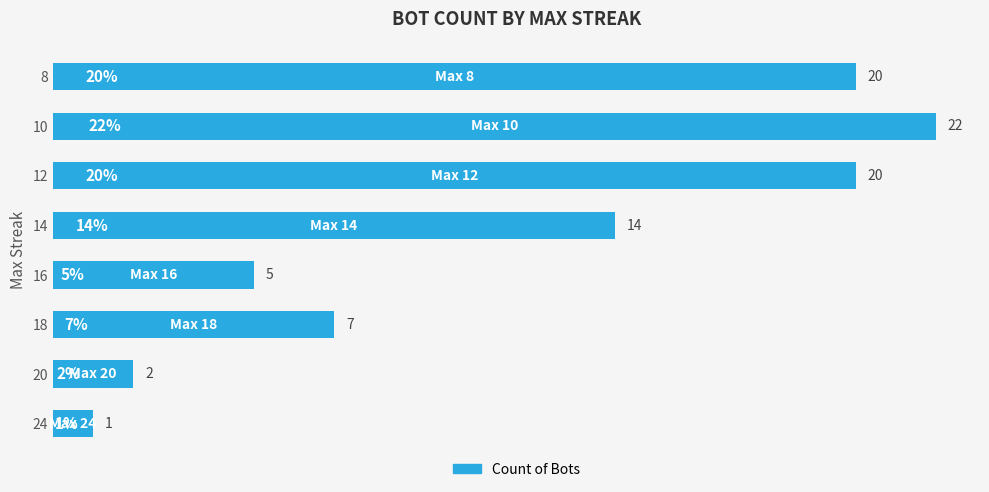

What is the average value?

11